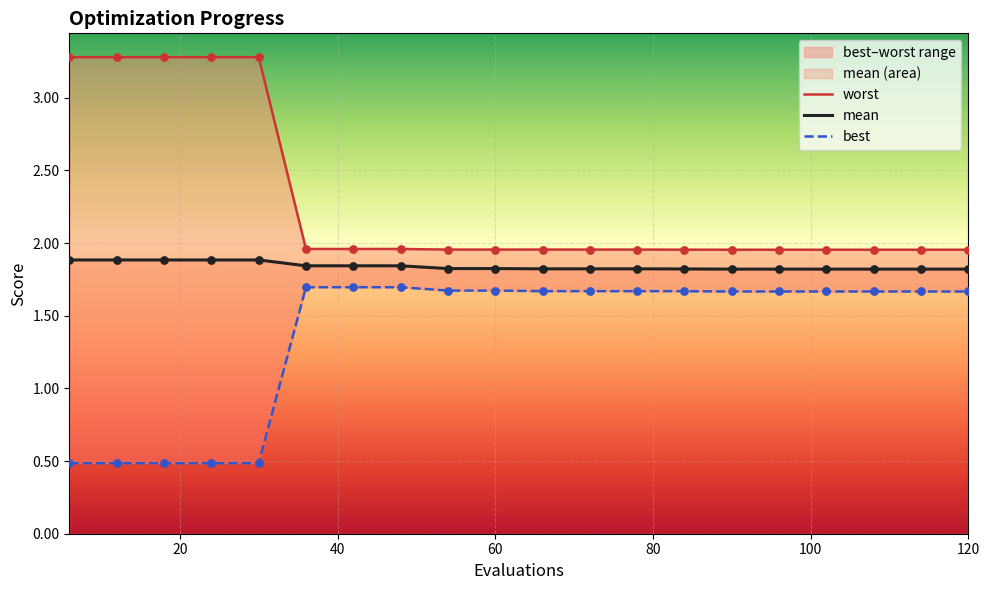

What are all the series names shown in the legend?

worst, mean, best